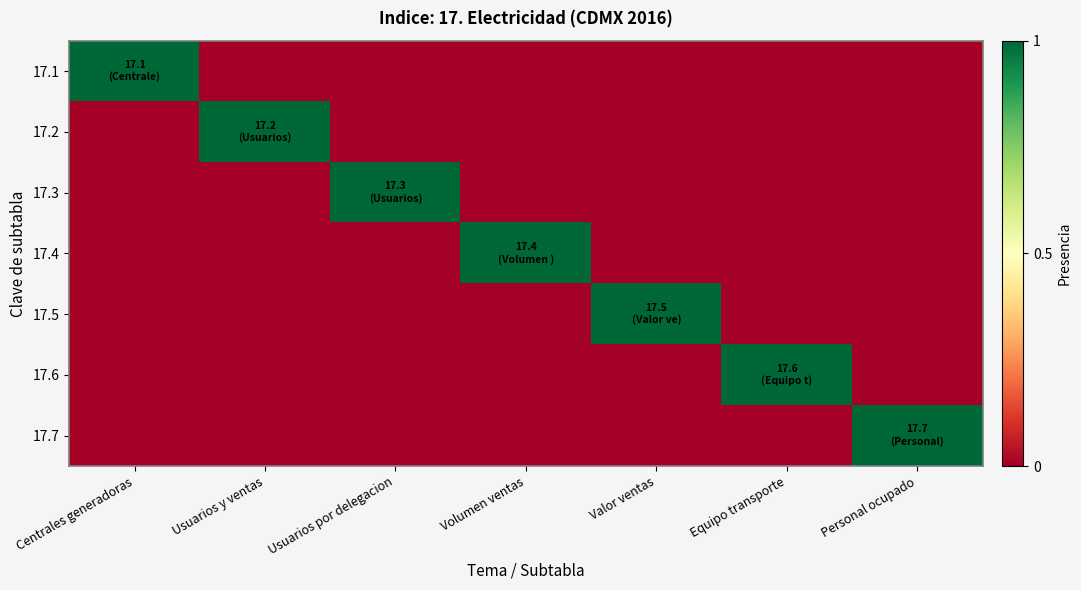

At how many categories does at least one series exceed 0?

7